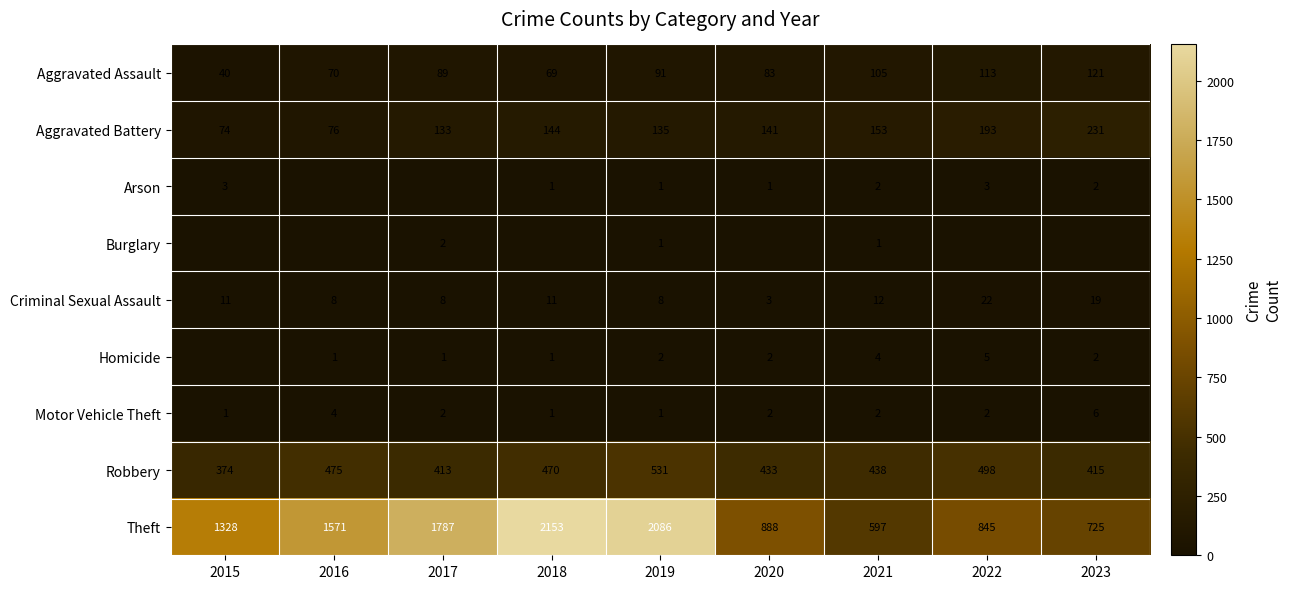

At which category is the sum across all series the highest?

2019